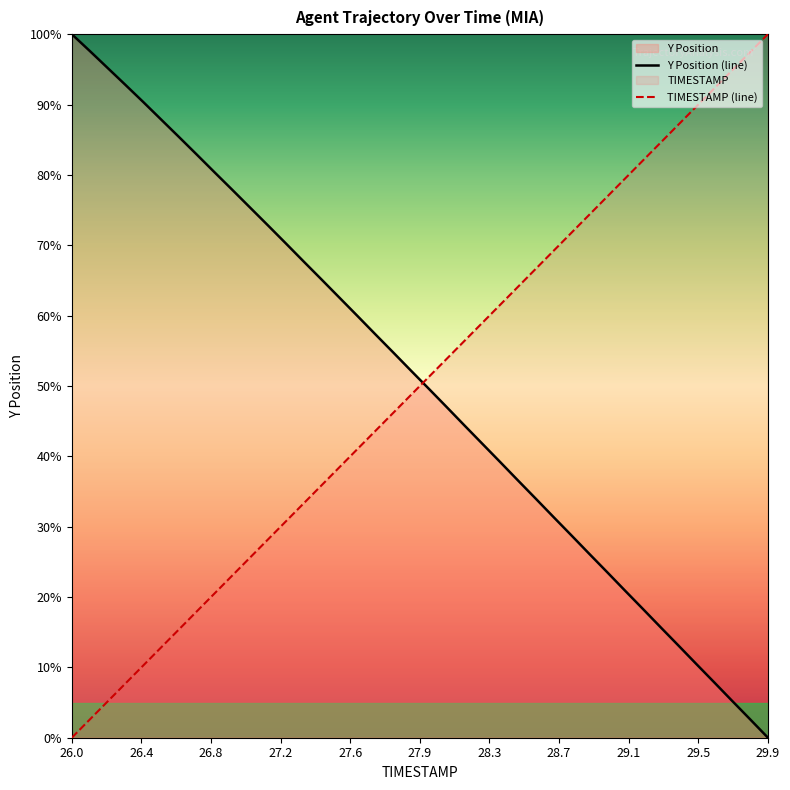

How many times do Y Position (line) and TIMESTAMP (line) cross each other?

1